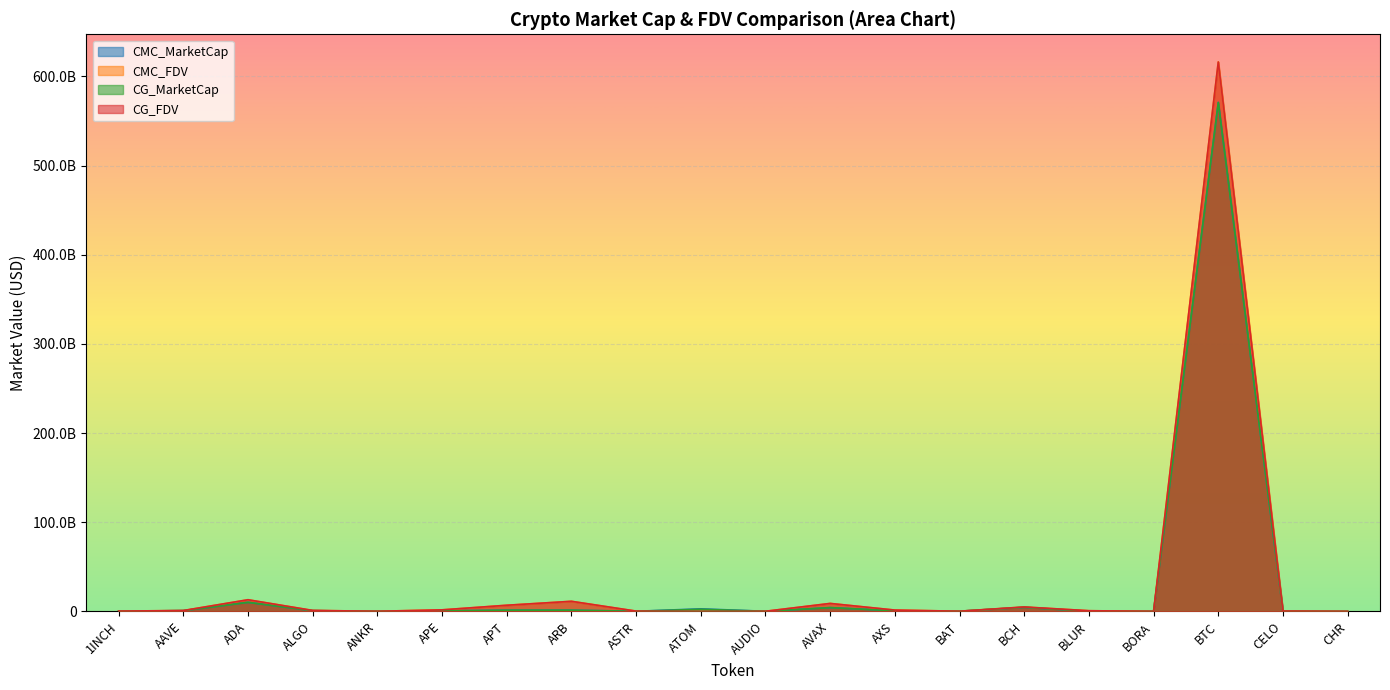

What is the difference between the highest and lowest values at ARB?

9964454661.5